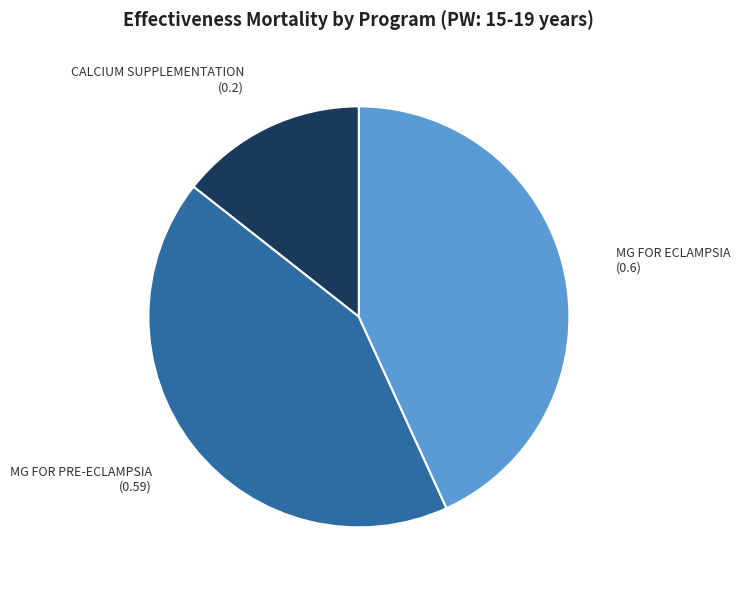

Does any single category account for the majority?

No